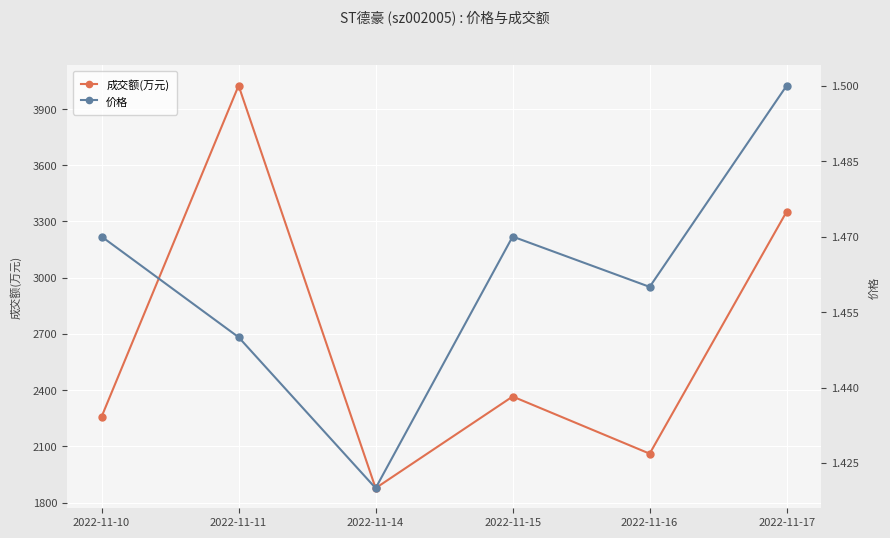

The 成交额(万元) series shows 2716.1 at 2022-11-16. True or false?

False